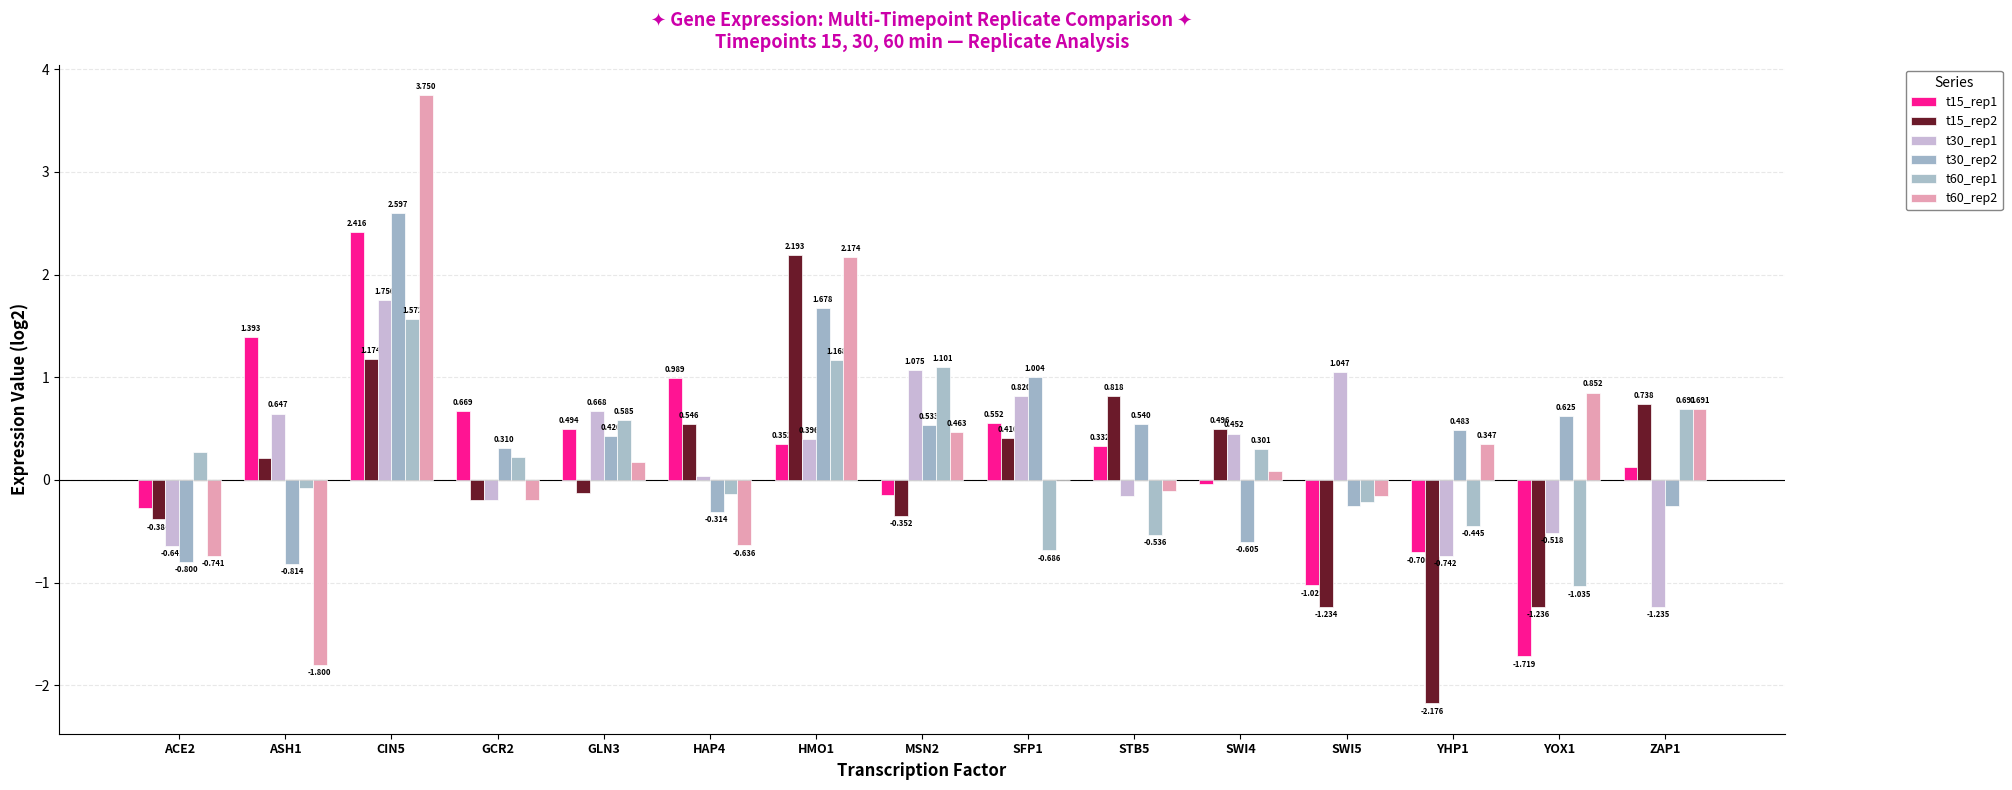

The t15_rep1 series shows 0.1 at GCR2. True or false?

False